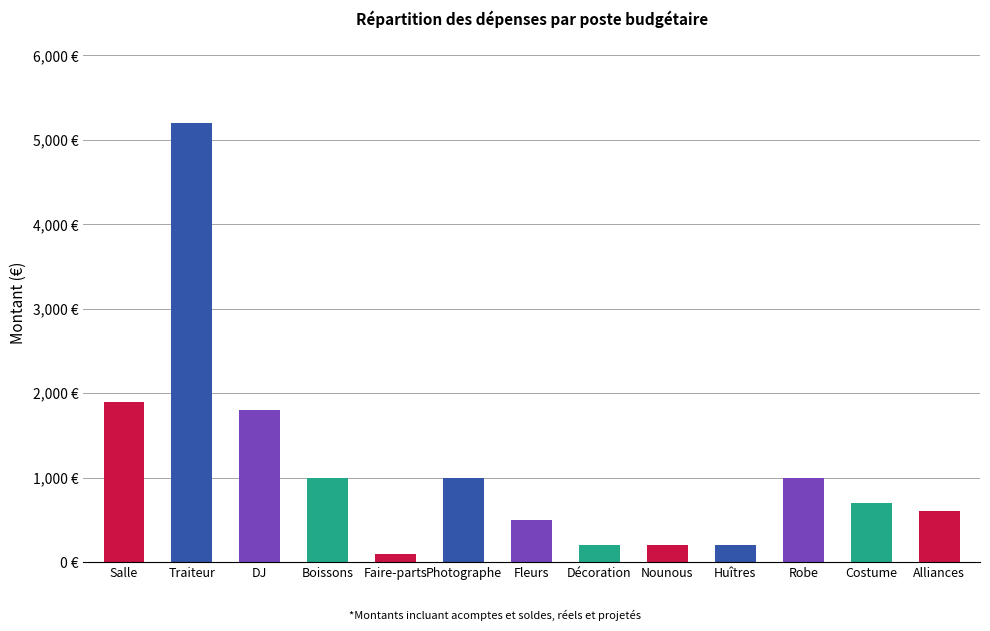

Rank the categories by value from highest to lowest.

Traiteur, Salle, DJ, Boissons, Photographe, Robe, Costume, Alliances, Fleurs, Décoration, Nounous, Huîtres, Faire-parts